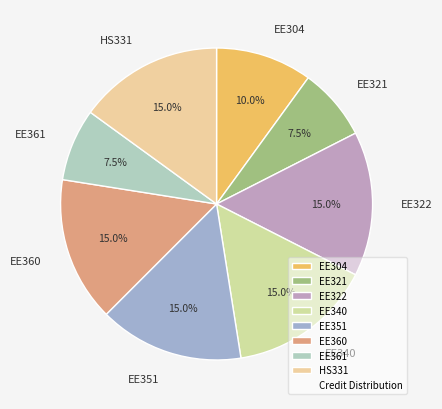

What percentage do EE321 and EE351 together represent?

22.5%